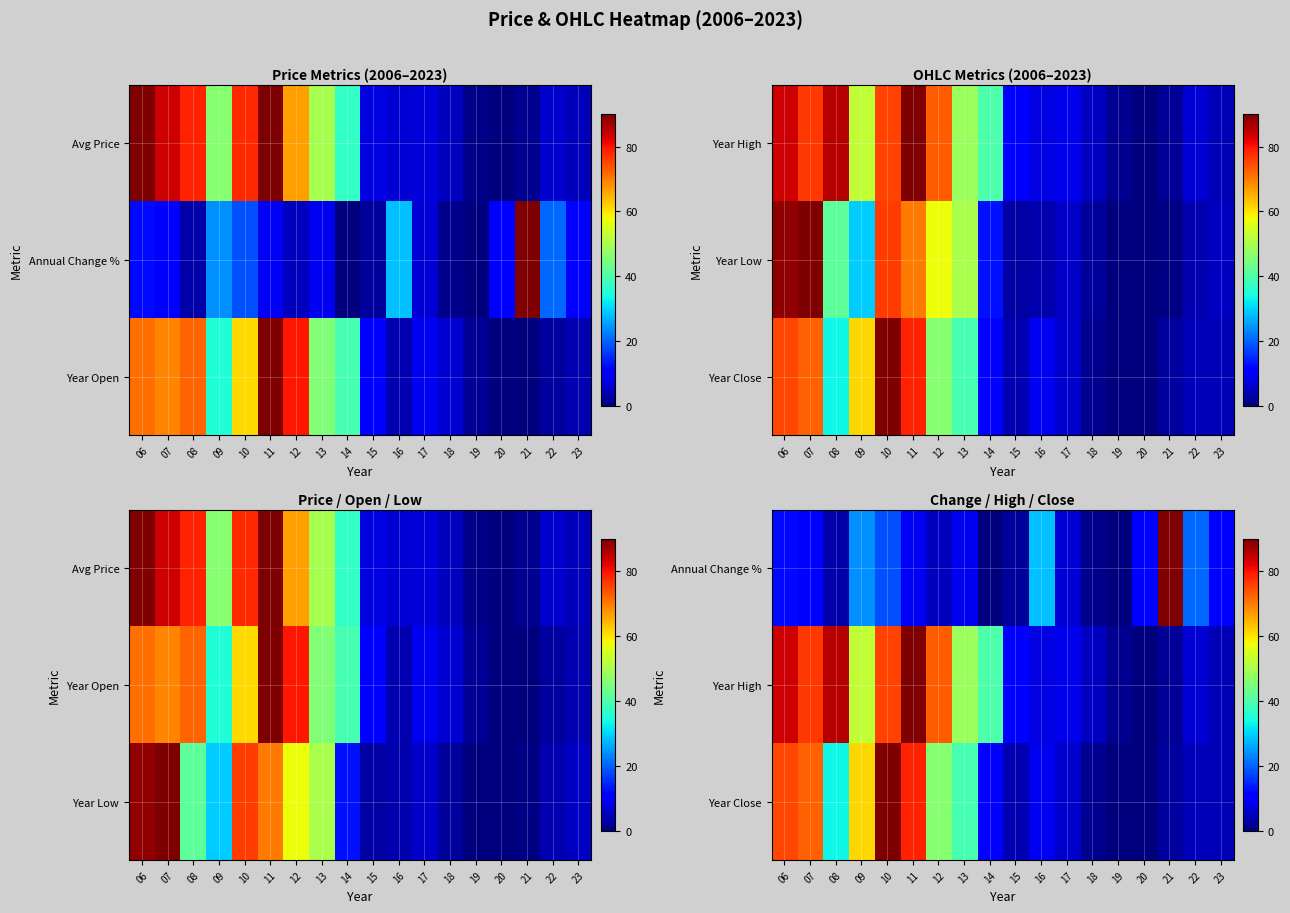

What is the maximum value for Year High?

90.0